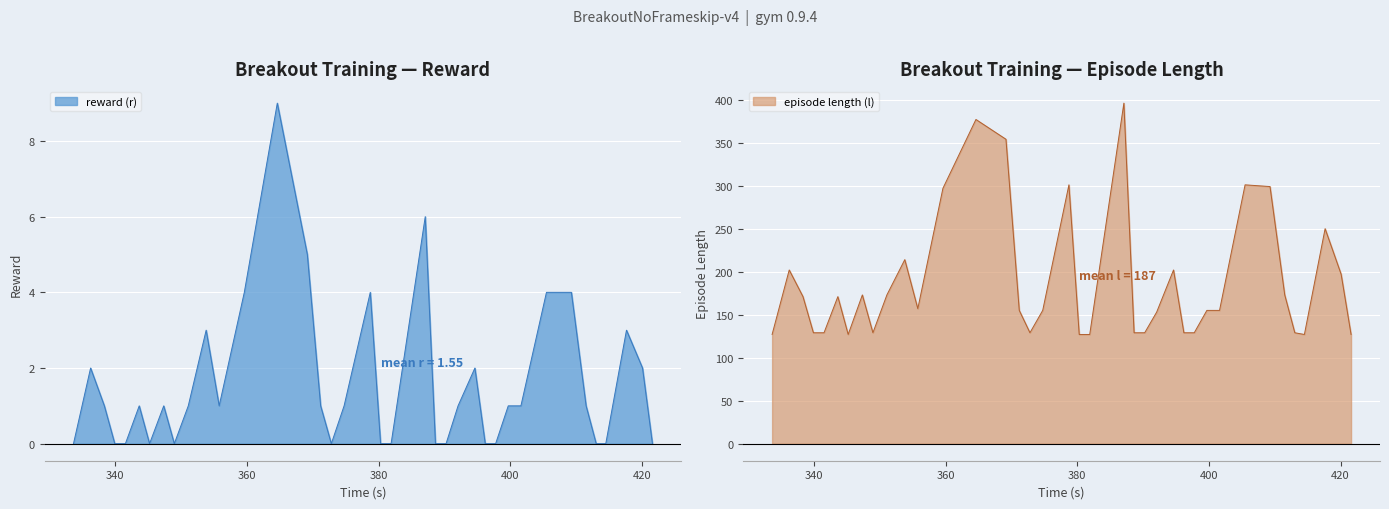

At which category is the sum across all series the highest?

387.081562